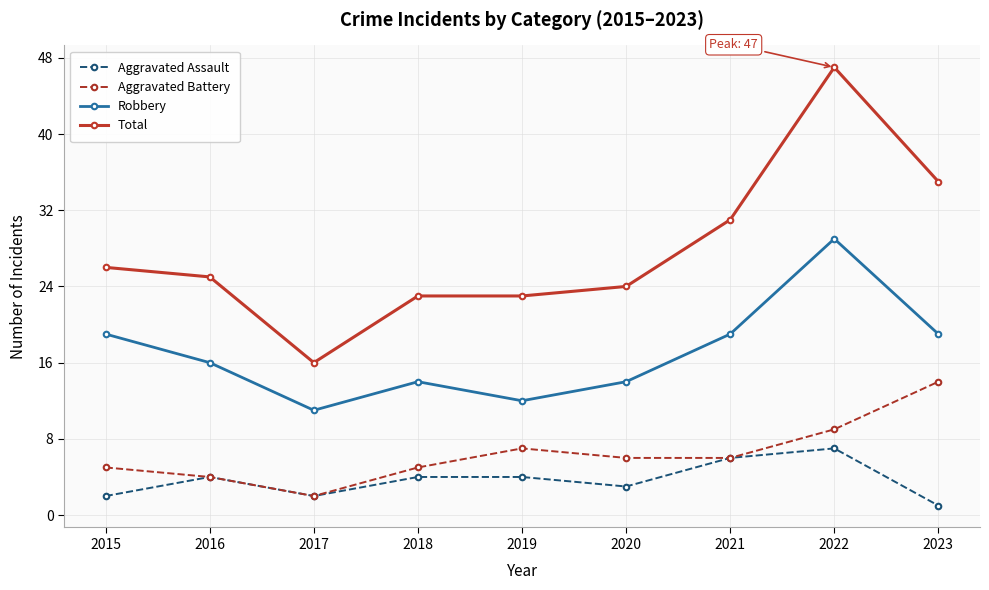

The Total series shows 48 at 2021. True or false?

False